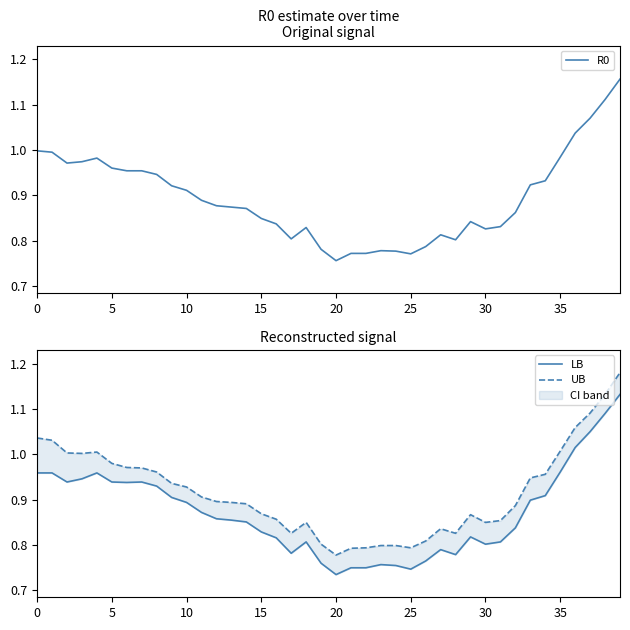

At which label is R0 closest to 0?

20